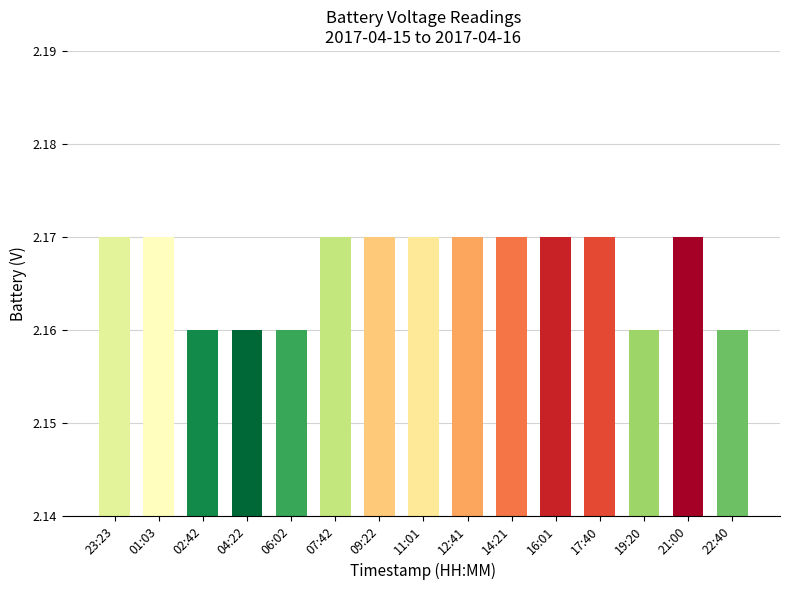

What position from the left is 07:42?

6